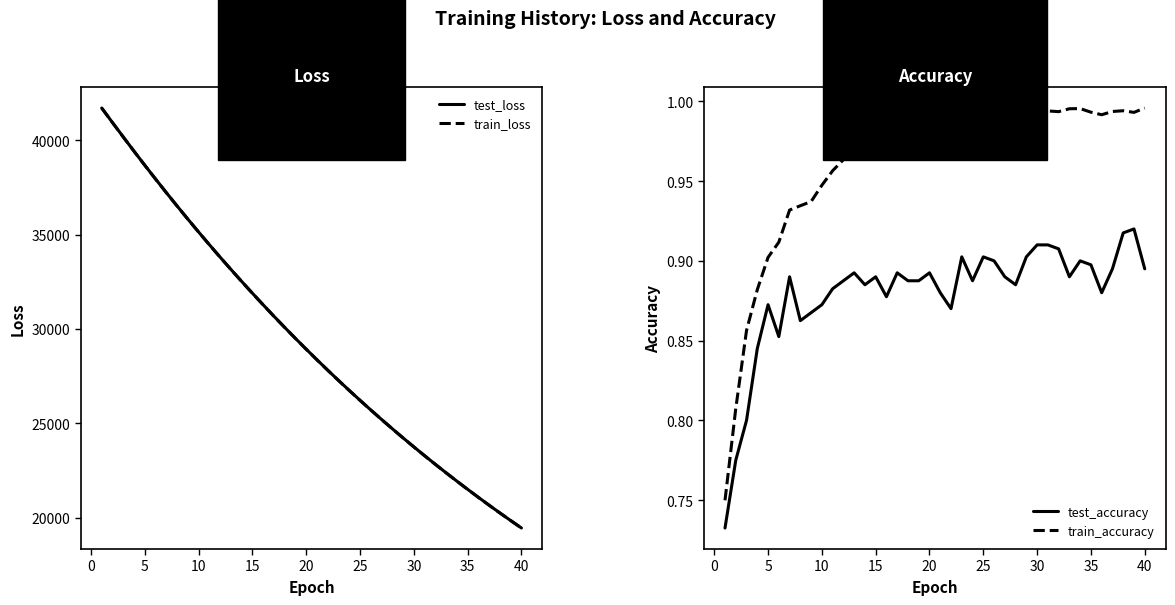

What is the average value of the test_loss series?

29329.6